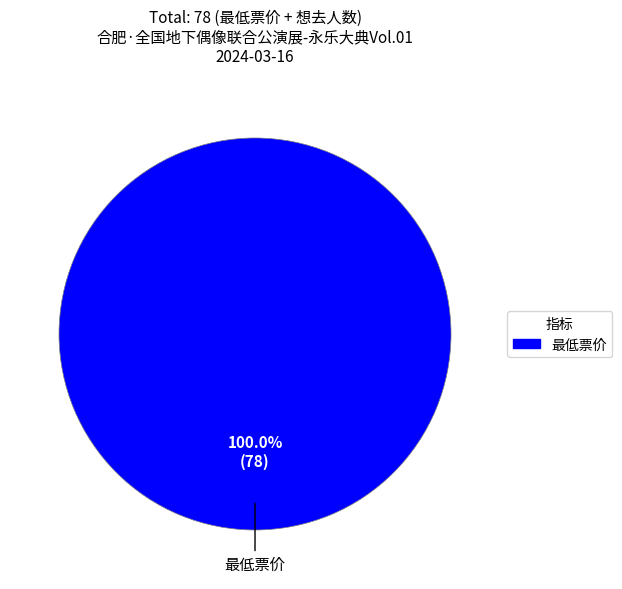

How many slices are in this pie chart?

1